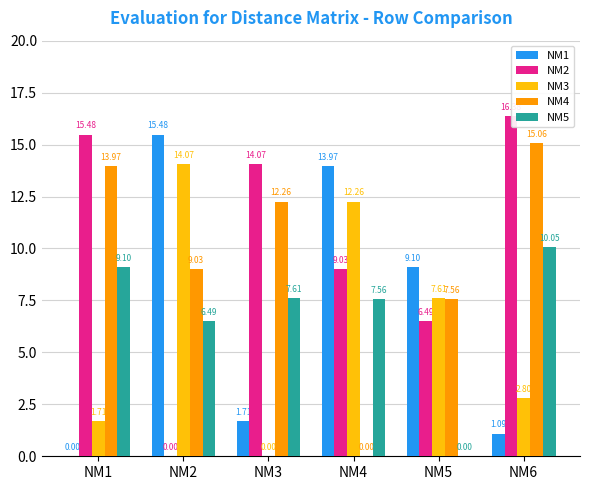

Is the value of NM1 at NM6 greater than the value of NM4 at NM1?

No